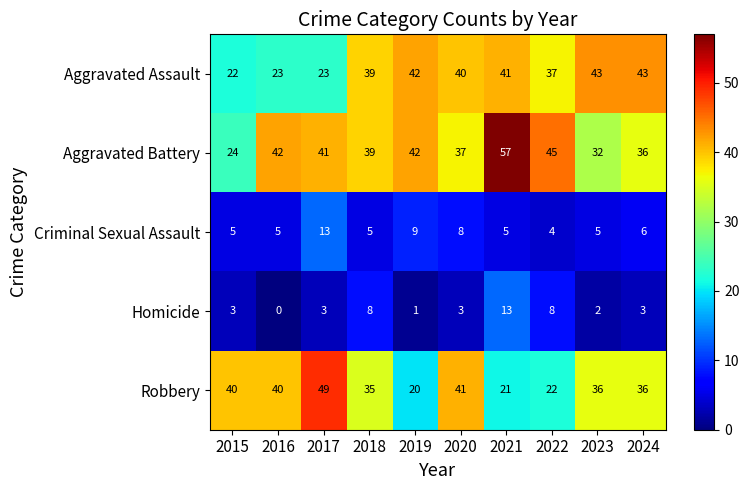

What is the sum of all Criminal Sexual Assault values?

65